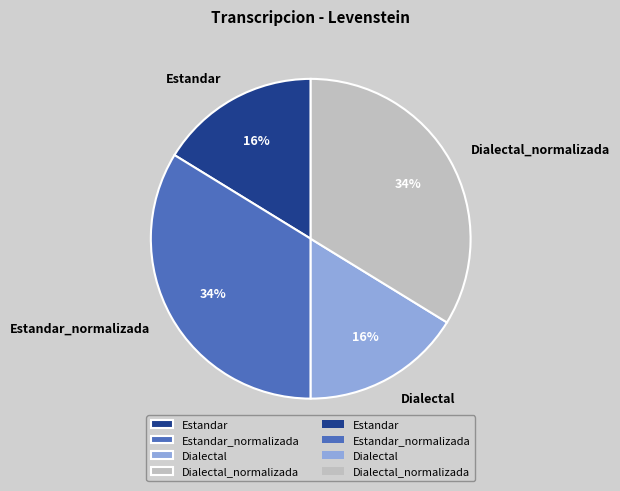

Which has a higher value, Estandar or Estandar_normalizada?

Estandar_normalizada